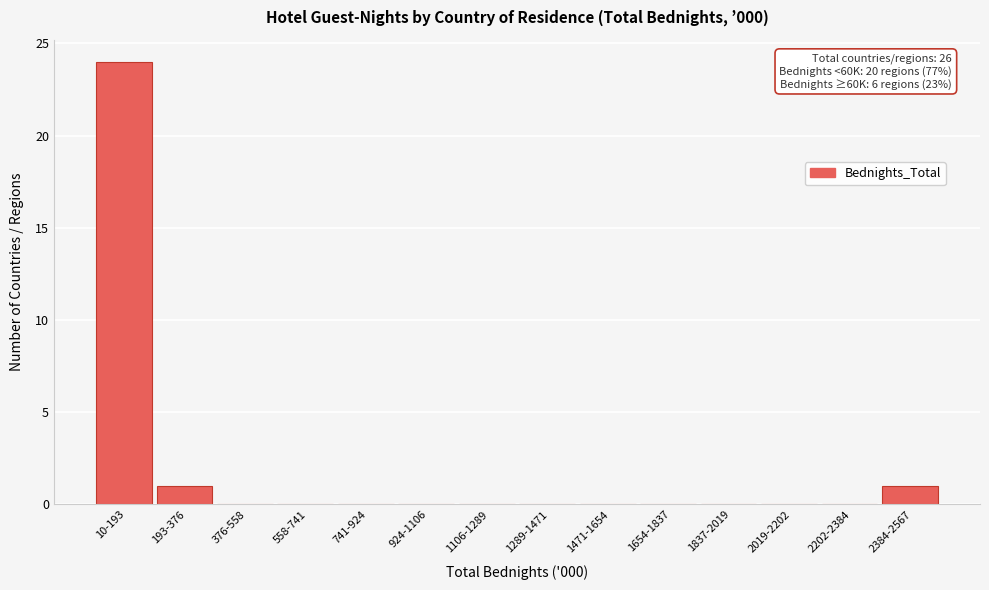

Reading left to right, list all the values displayed in this chart.

10-193=24	193-376=1	376-558=0	558-741=0	741-924=0	924-1106=0	1106-1289=0	1289-1471=0	1471-1654=0	1654-1837=0	1837-2019=0	2019-2202=0	2202-2384=0	2384-2567=1